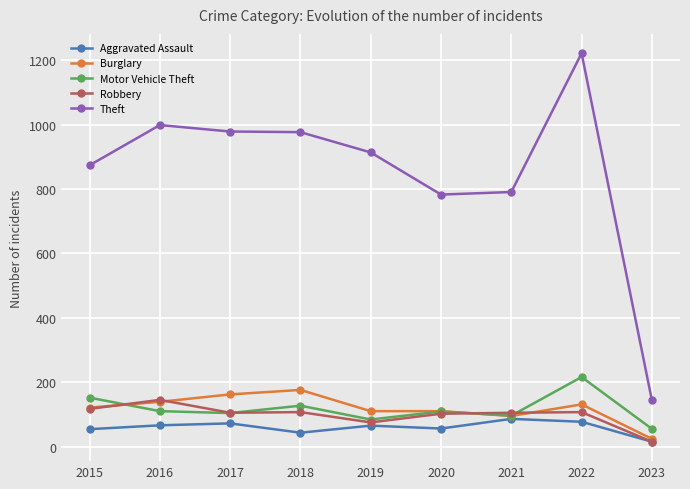

What is the average value of the Aggravated Assault series?

59